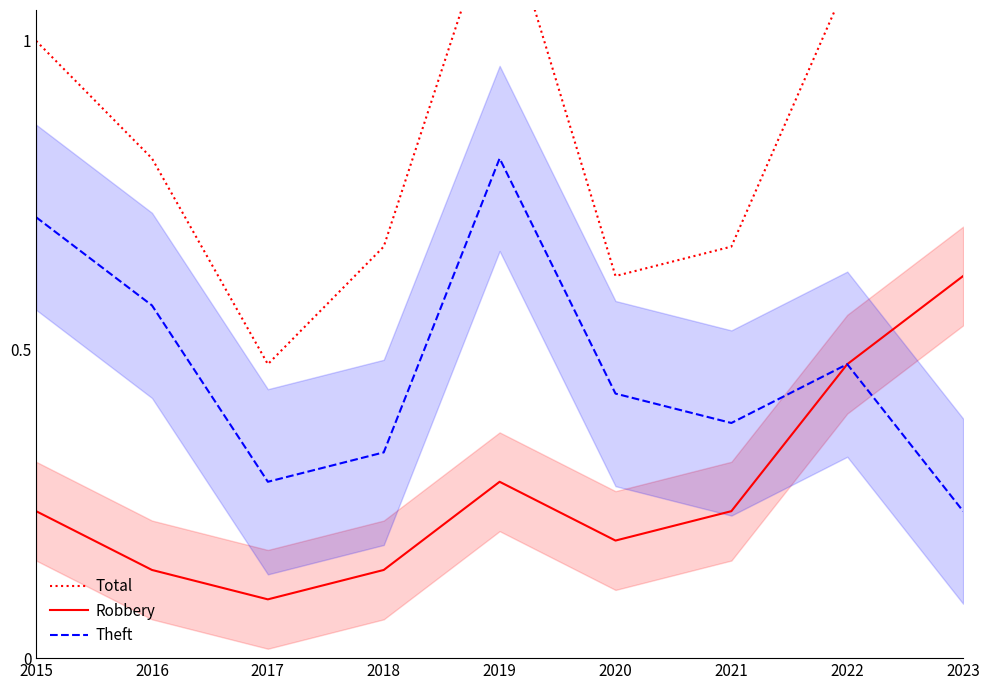

What is the difference between the Total values at 2017 and 2023?

0.6